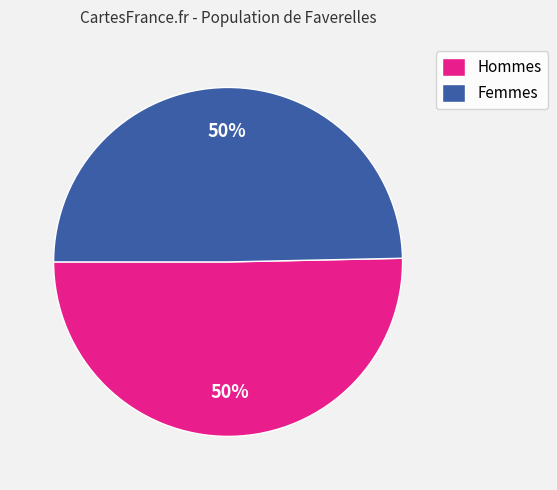

To the nearest percent, what is the average slice percentage?

50%